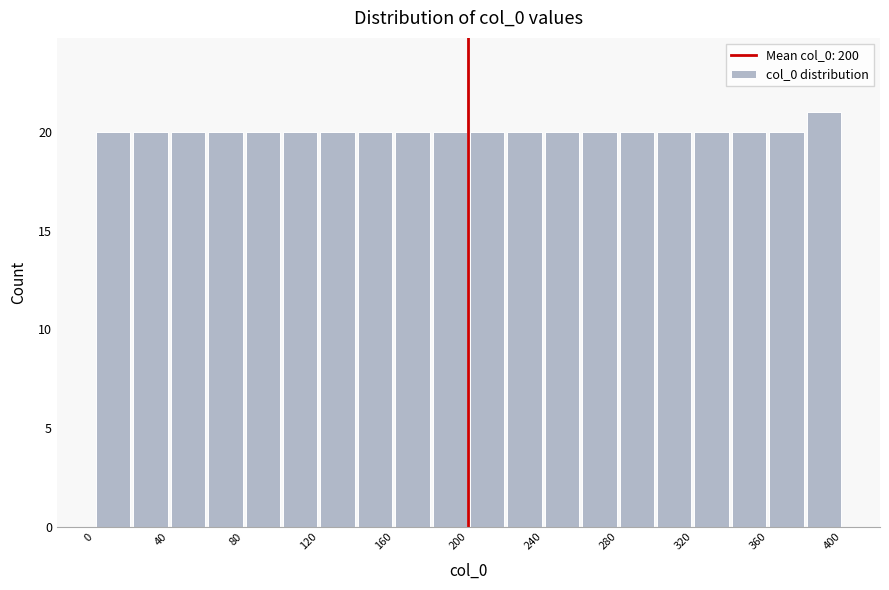

Reading left to right, transcribe this chart: for each bar, give the range it covers on the x-axis and its height. The values are not printed on the chart, so give them approximately, as read against the axis.

0 to 20: 20
20 to 40: 20
40 to 60: 20
60 to 80: 20
80 to 100: 20
100 to 120: 20
120 to 140: 20
140 to 160: 20
160 to 180: 20
180 to 200: 20
200 to 220: 20
220 to 240: 20
240 to 260: 20
260 to 280: 20
280 to 300: 20
300 to 320: 20
320 to 340: 20
340 to 360: 20
360 to 380: 20
380 to 400: 21